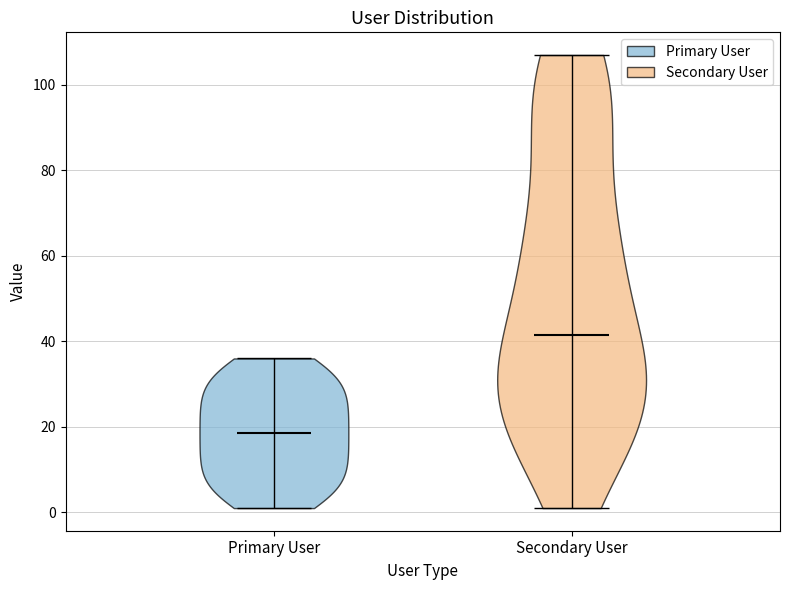

Which violin has the lowest median line?

Primary User